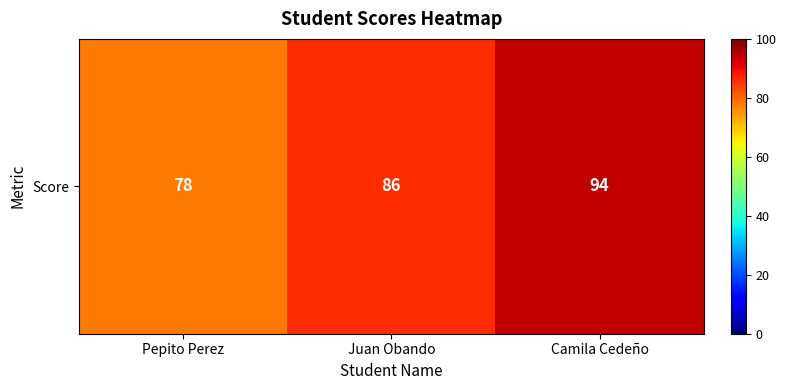

Rank the categories by value from highest to lowest.

Camila Cedeño, Juan Obando, Pepito Perez